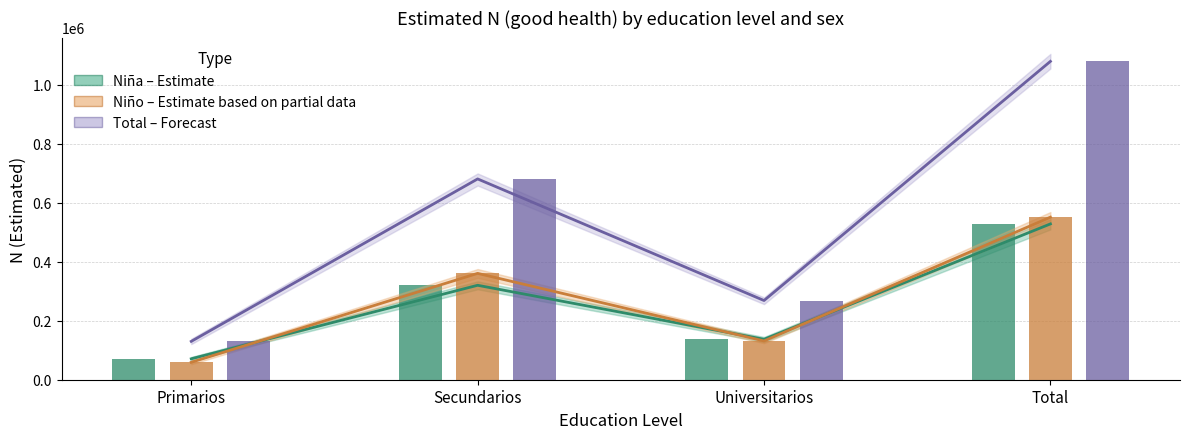

What is the difference between the second highest and minimum values in the Nino_Si_lim_inf series?

301621